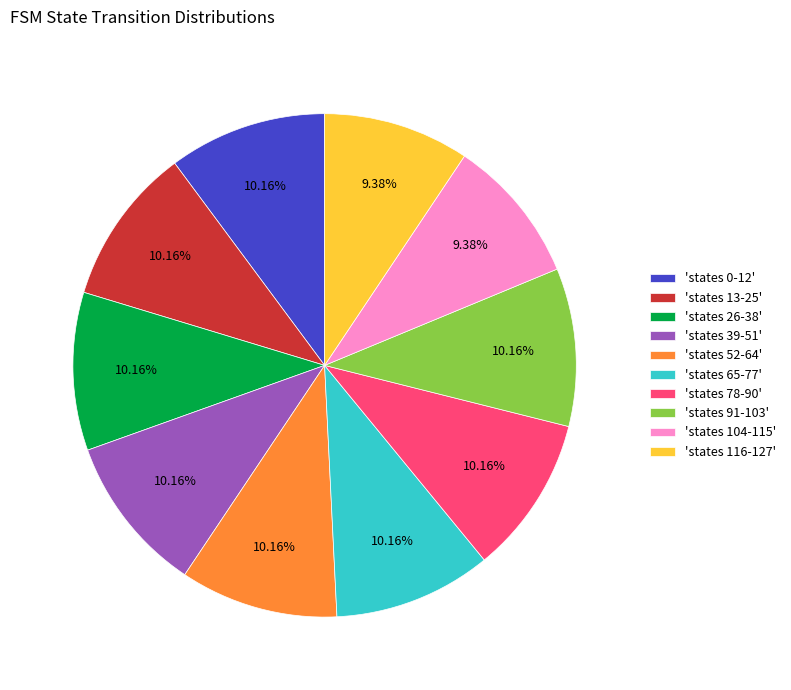

Approximately how many times larger is the value at 'states 78-90' compared to 'states 39-51'?

1.0